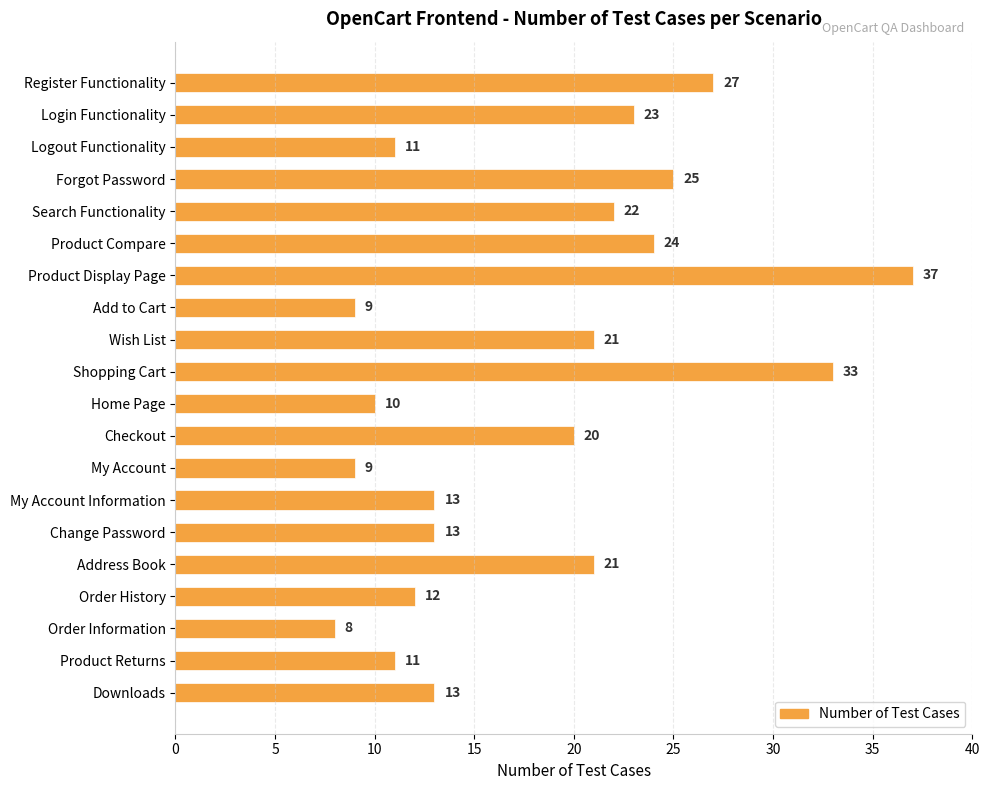

The value at Logout Functionality is 17. True or false?

False